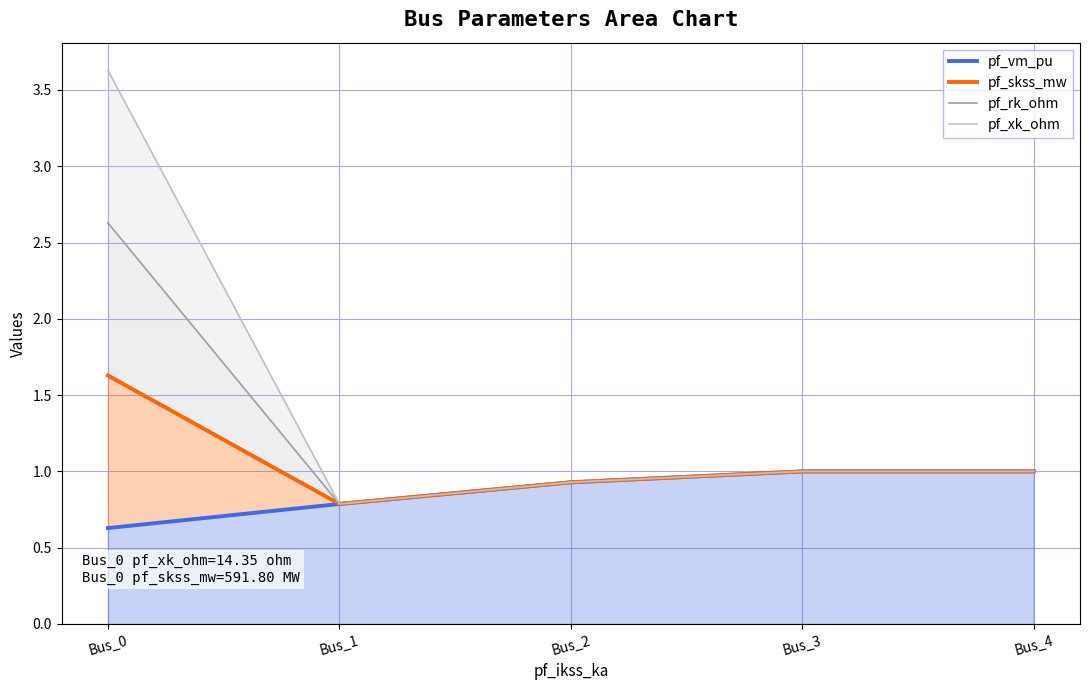

At which label does pf_skss_mw first exceed 1?

Bus_0